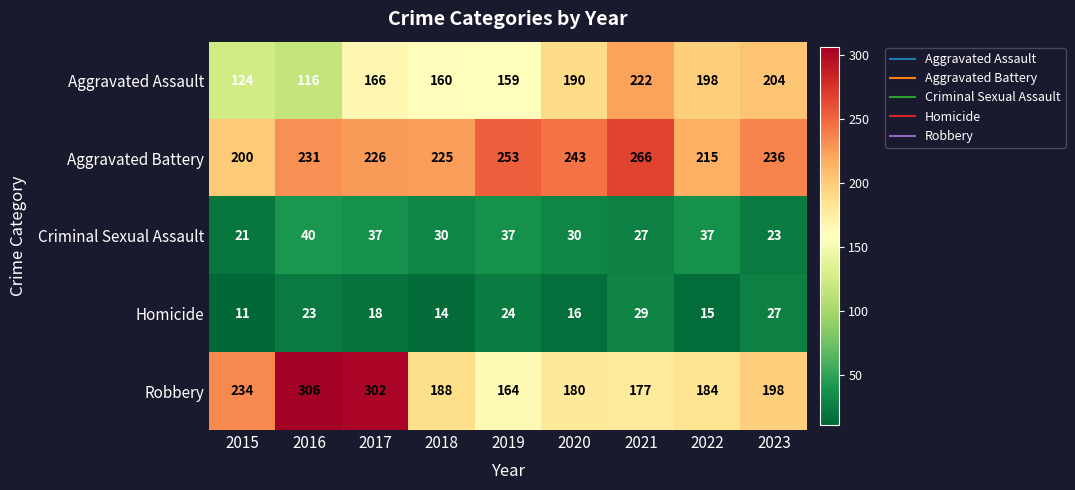

List the labels in order of Aggravated Assault value, largest first.

2021, 2023, 2022, 2020, 2017, 2018, 2019, 2015, 2016